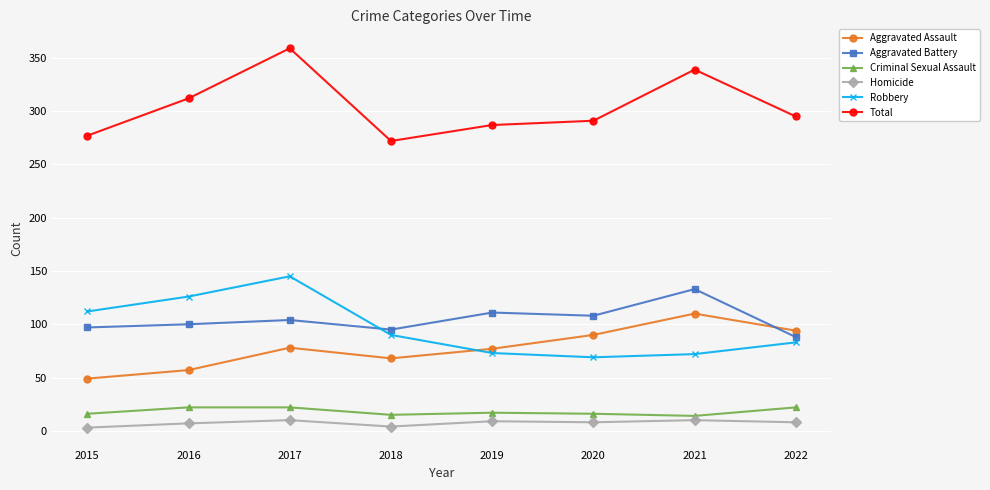

Which series has the largest total across all categories?

Total